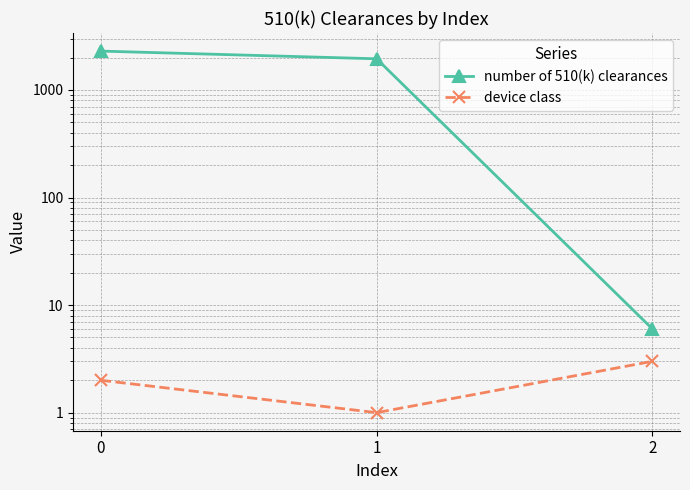

At 2, list the series in order from largest to smallest.

number of 510(k) clearances, device class